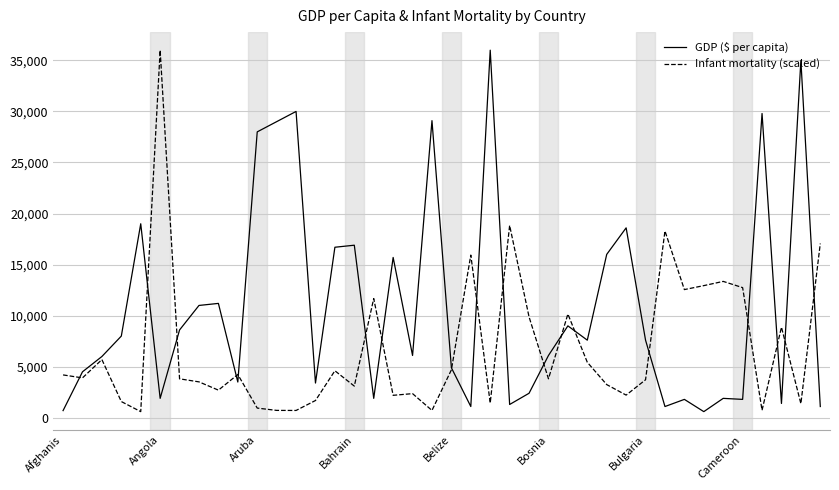

How many series are shown in this chart?

2